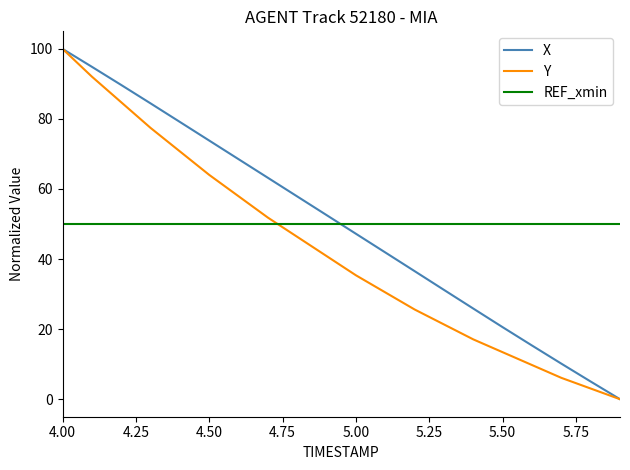

What is the maximum value for Y?

100.0